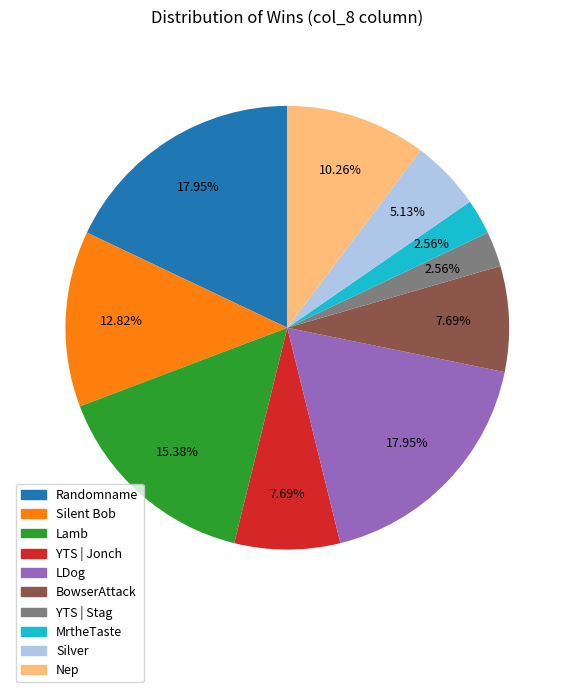

Is there any slice that represents more than half of the pie?

No